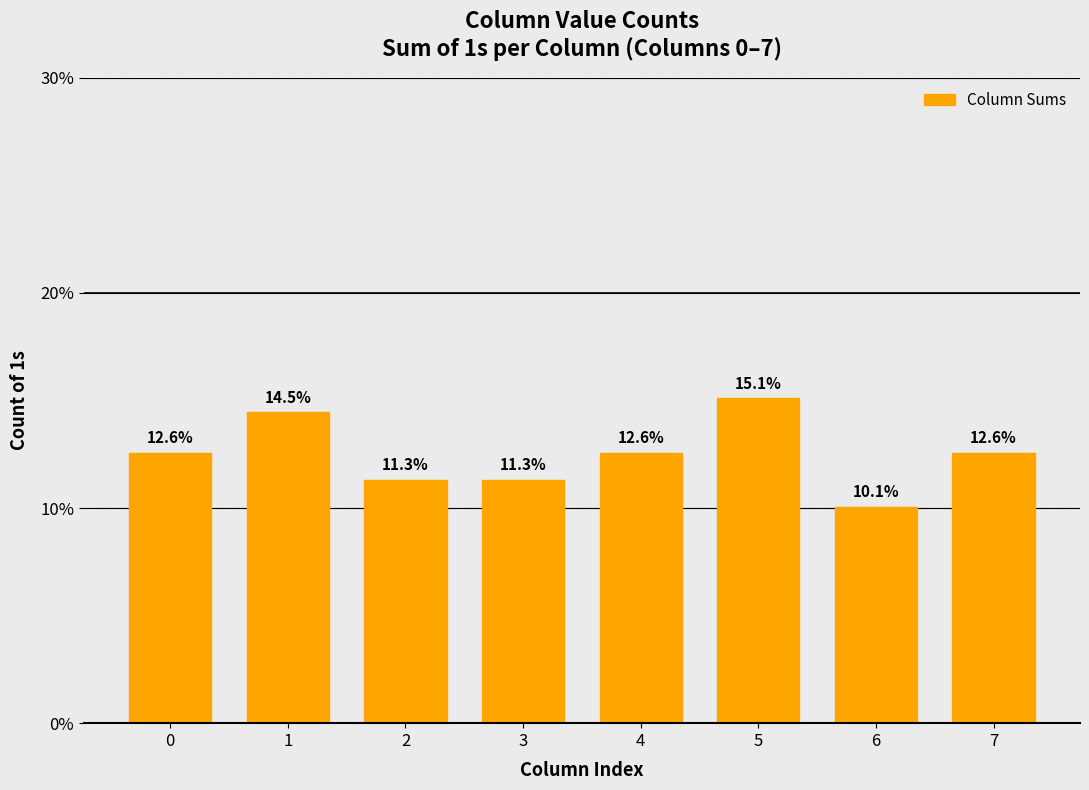

Read the value at 4.

12.6